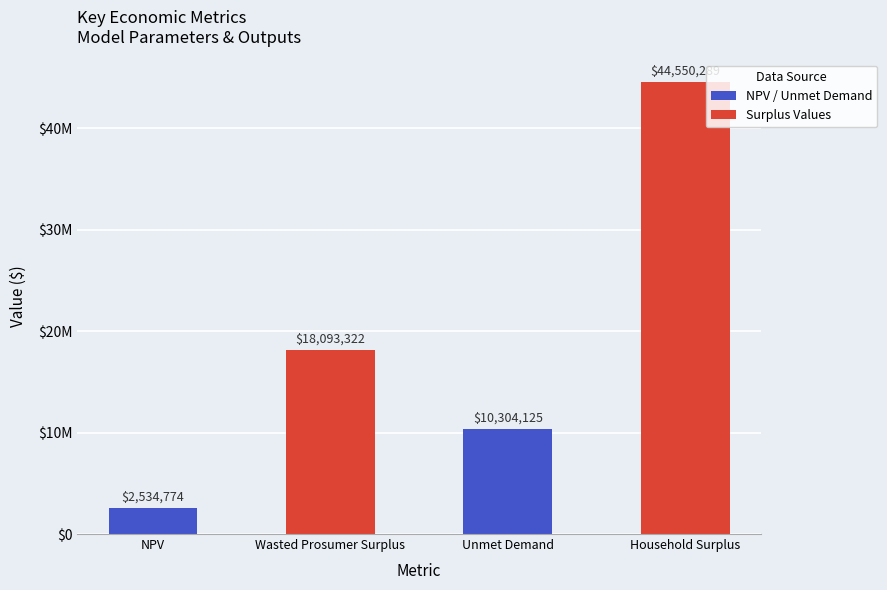

Does the chart contain any negative values?

No